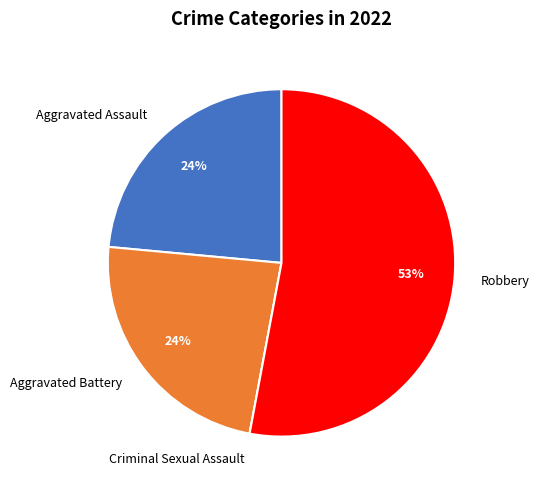

Is Robbery the majority of the pie?

Yes